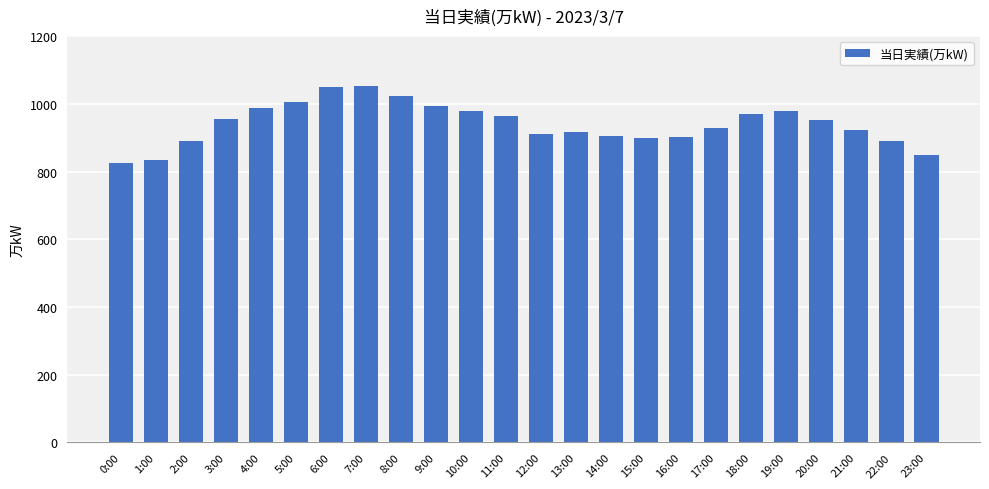

What is the difference between the second highest and second lowest values?

215